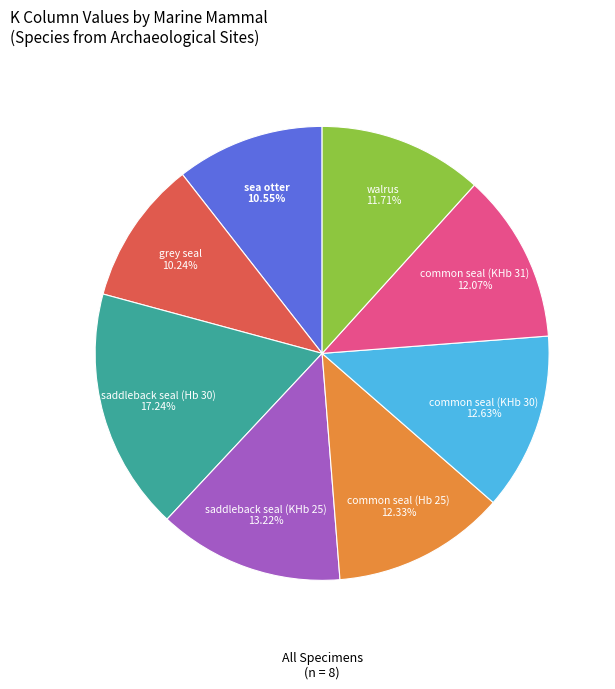

What is the largest slice in the pie chart?

saddleback seal (Hb 30)